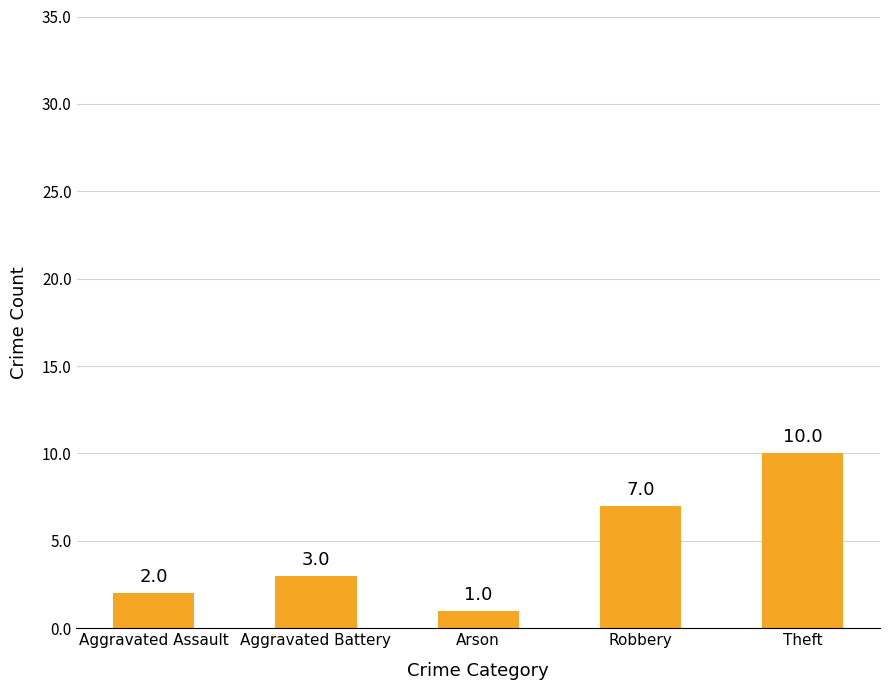

Is it true that the value at Theft is 10?

True